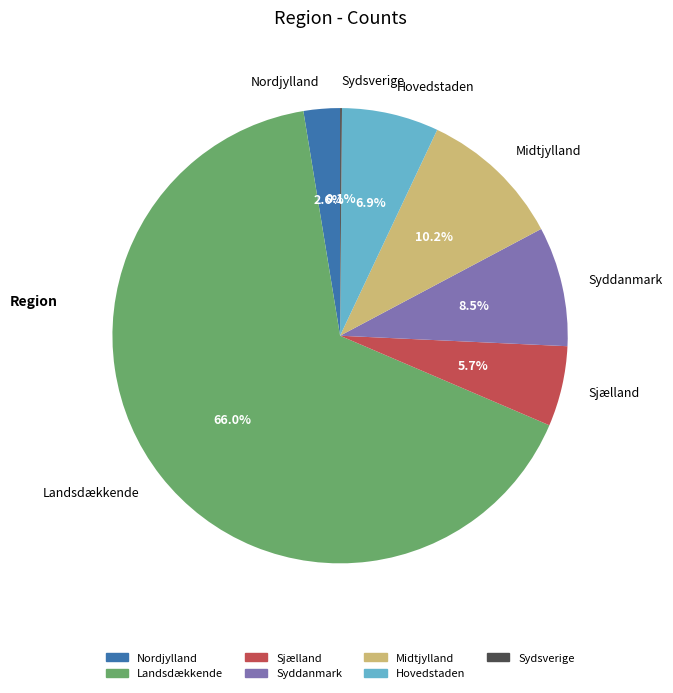

Which category accounts for the majority?

Landsdækkende